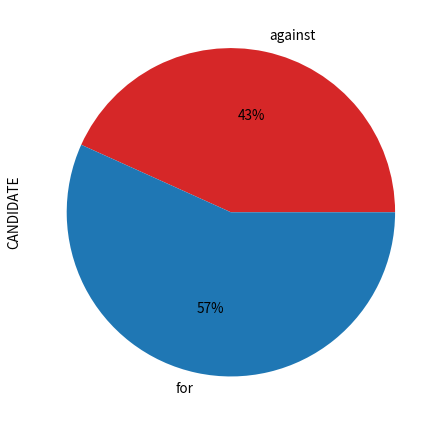

To the nearest percent, what percentage of the pie is for?

57%